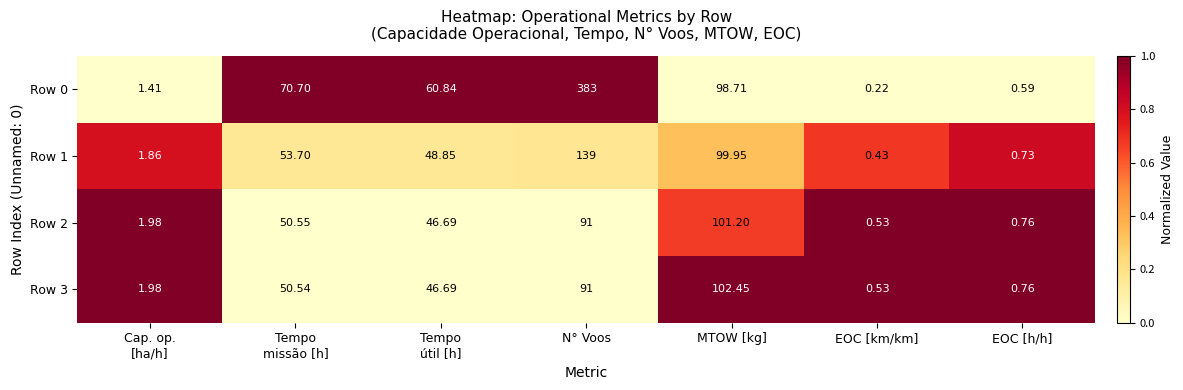

Which category has the highest value across all series?

N° Voos